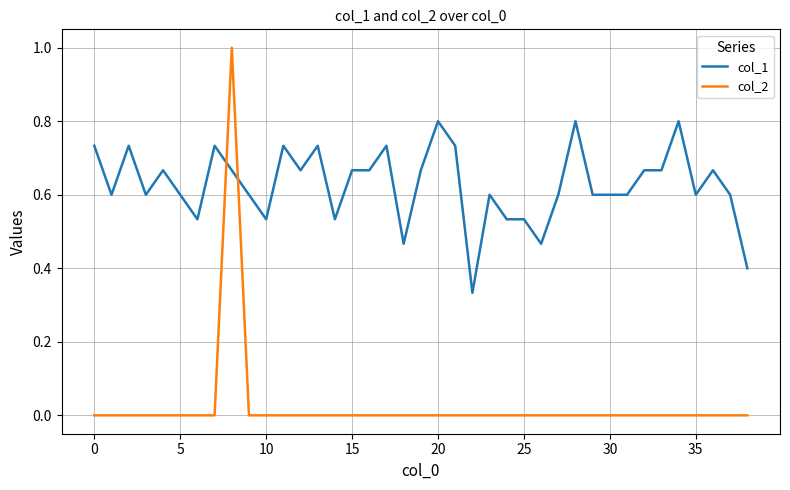

How many distinct data groups are displayed?

2